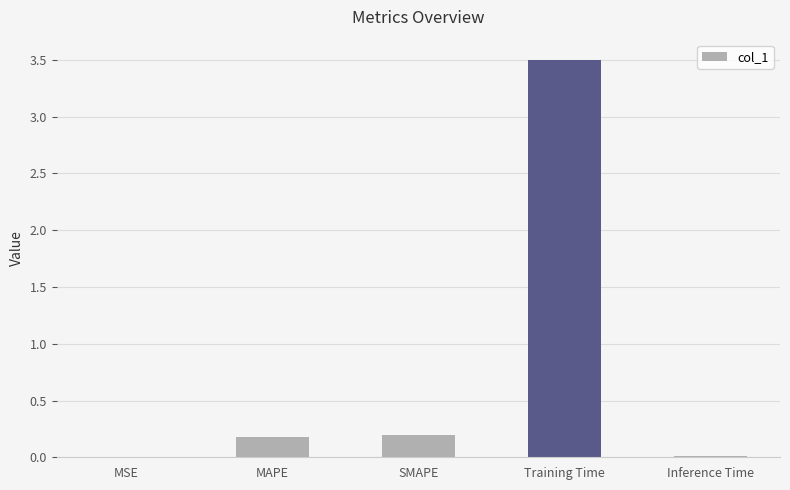

What is the maximum value shown in the chart?

3.5